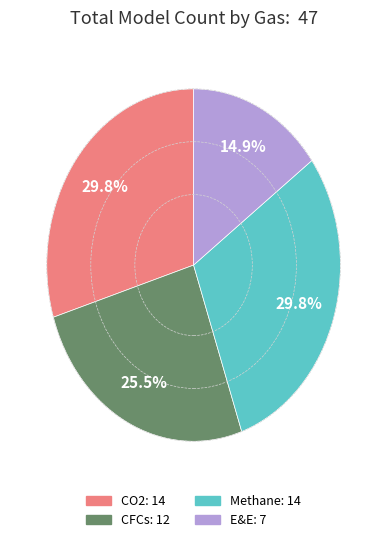

Count the number of slices in the pie.

4